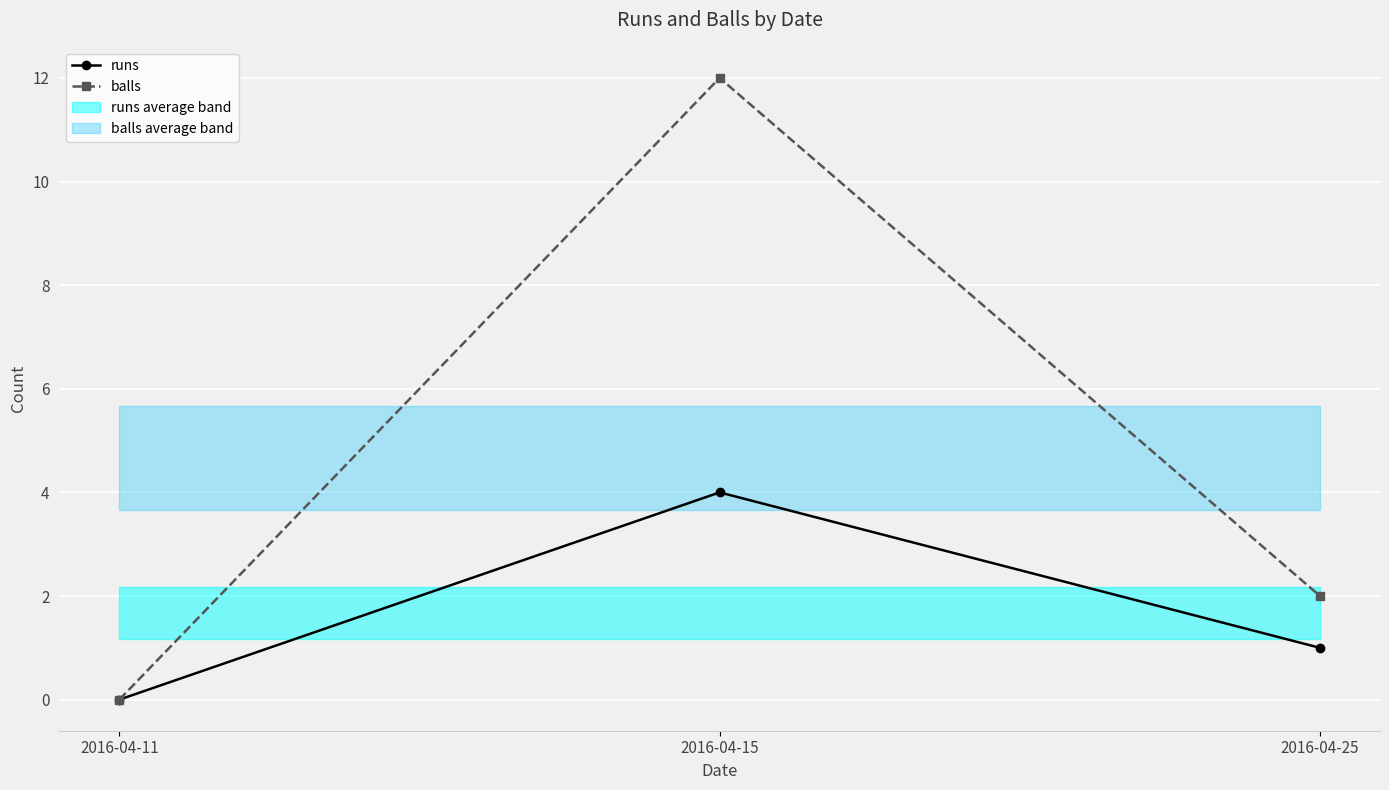

Reading right to left, extract all data points from this chart.

runs: 2016-04-25=1	2016-04-15=4	2016-04-11=0
balls: 2016-04-25=2	2016-04-15=12	2016-04-11=0